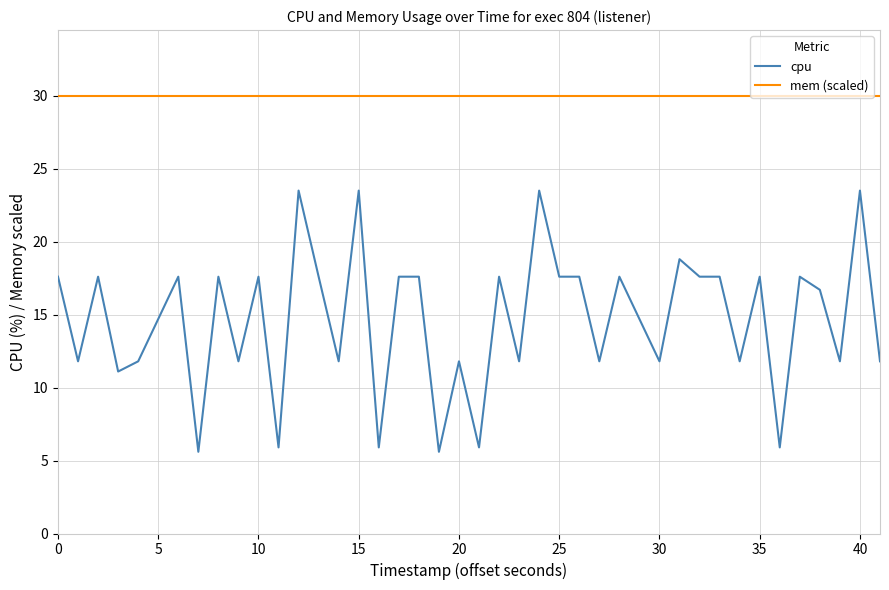

True or false: cpu and mem (scaled) intersect in this chart.

False